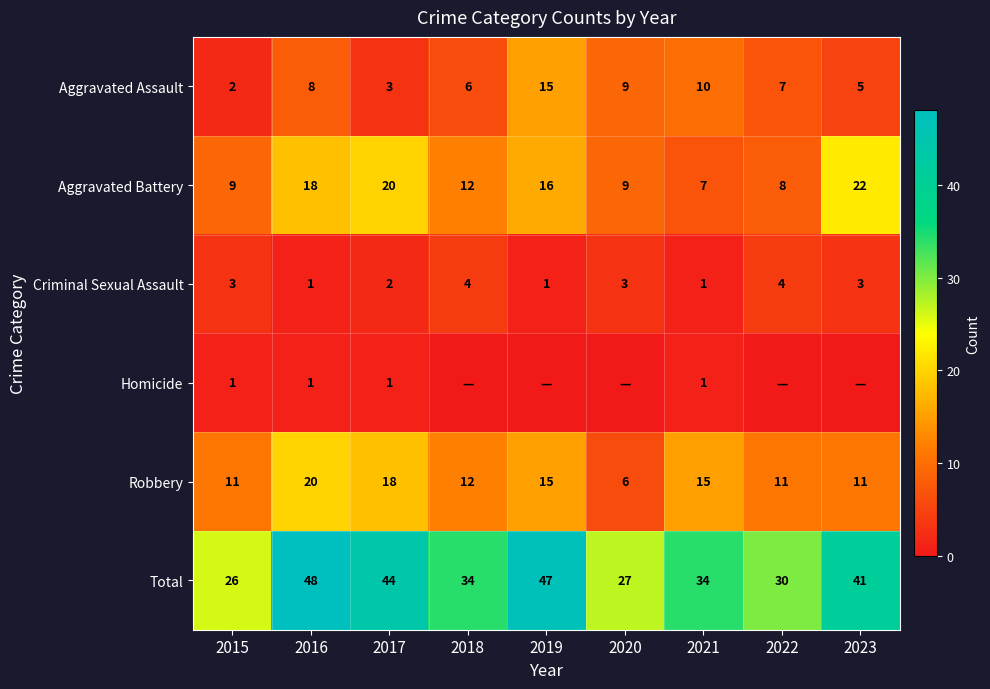

What is the maximum value for Aggravated Assault?

15